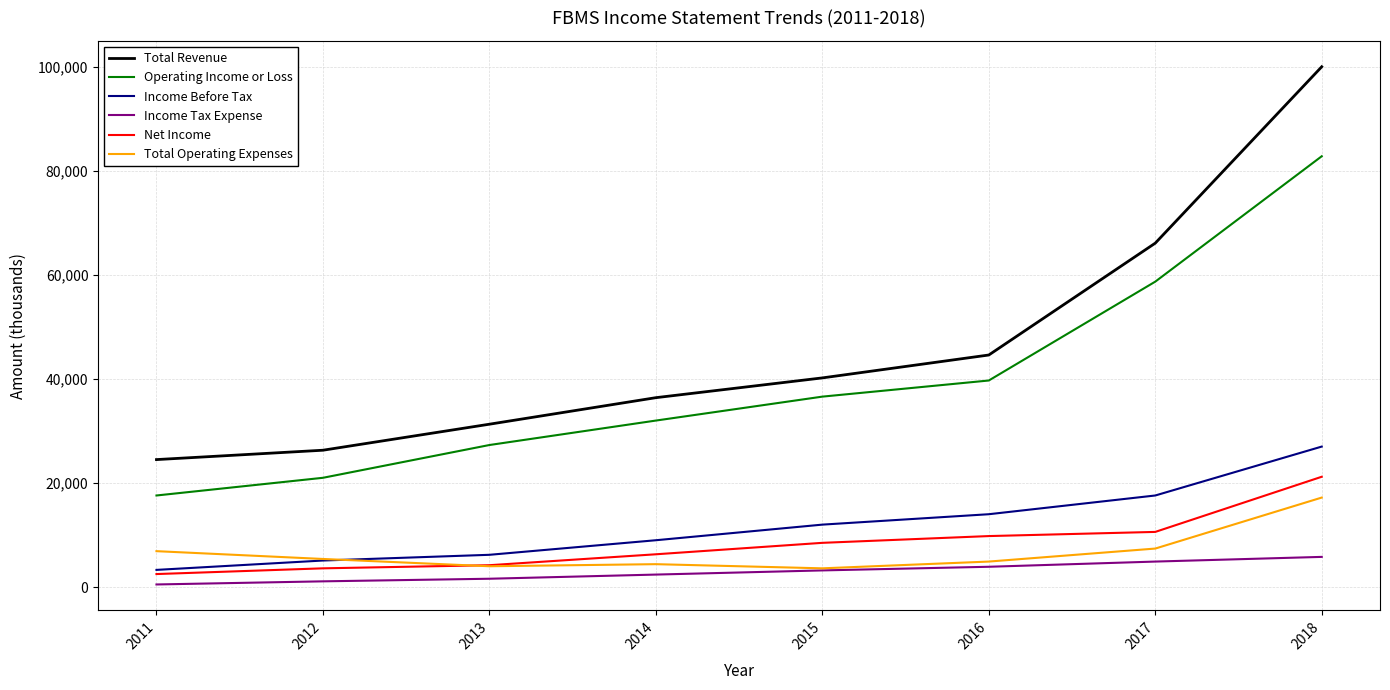

True or false: Income Before Tax and Operating Income or Loss intersect in this chart.

False